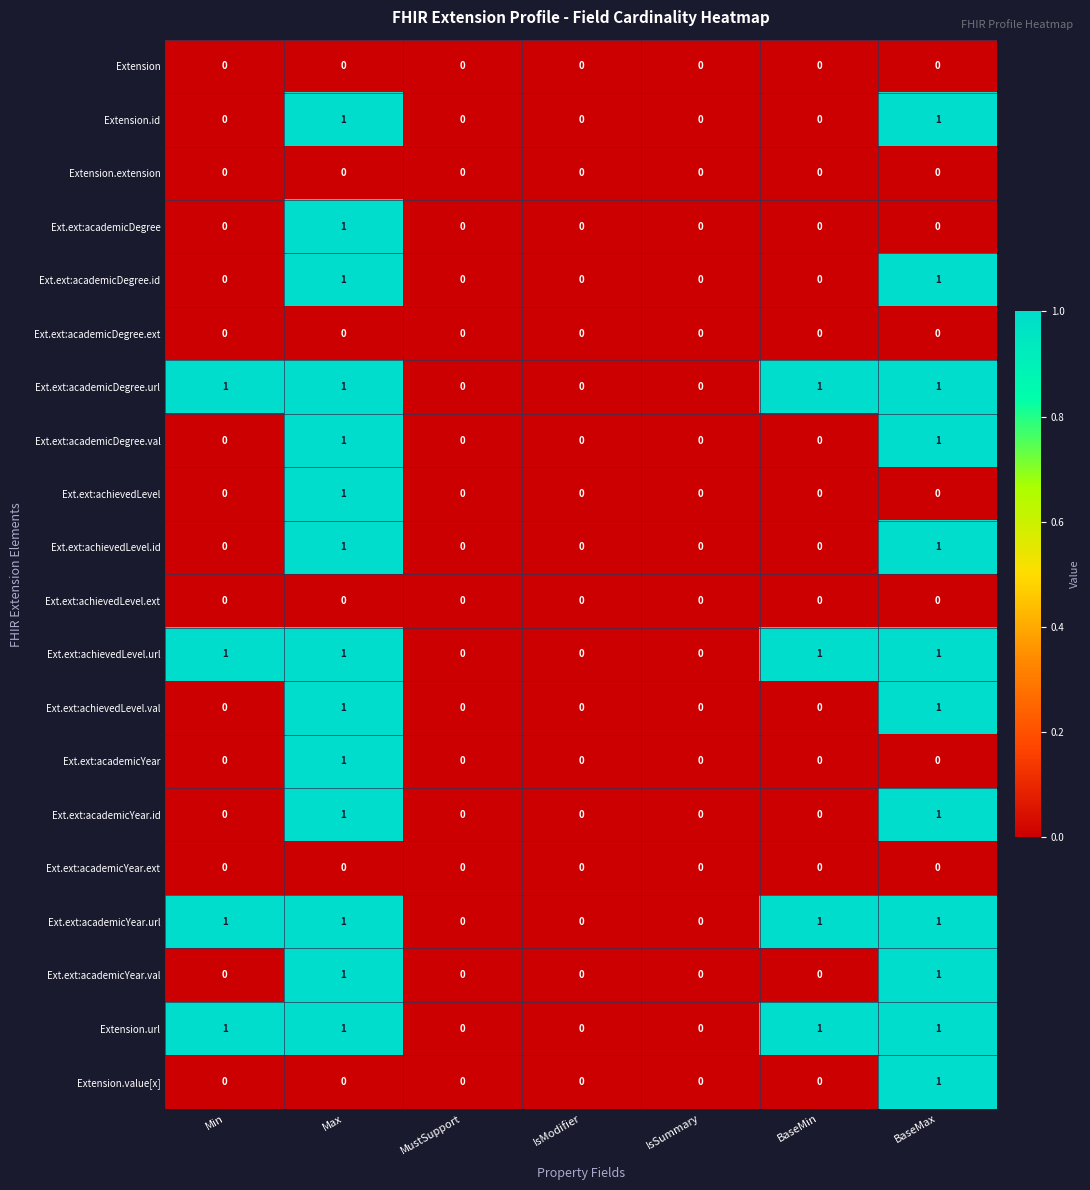

Is it true that Extension.url equals 1 at BaseMax?

True